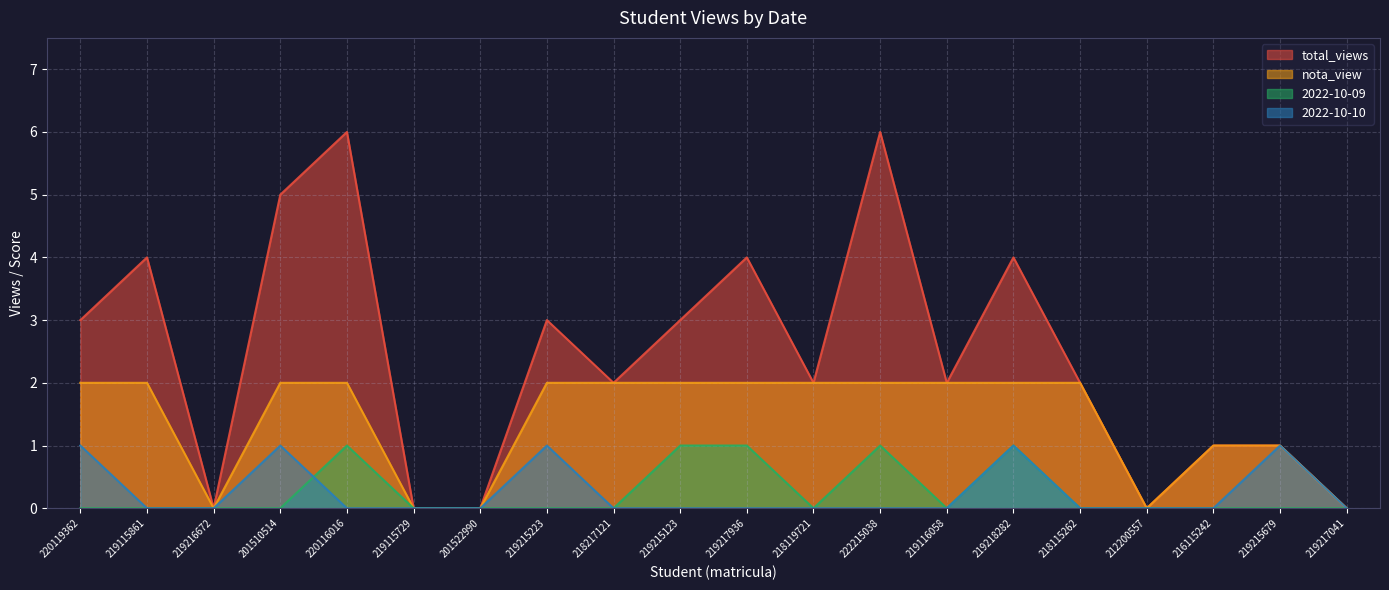

What is the total value across all series at 219115861?

6